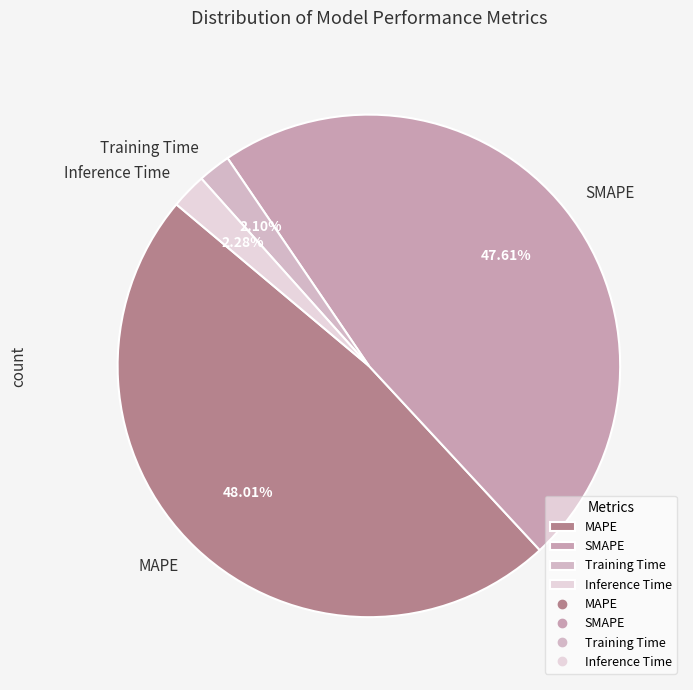

Is there a majority slice in this chart?

No